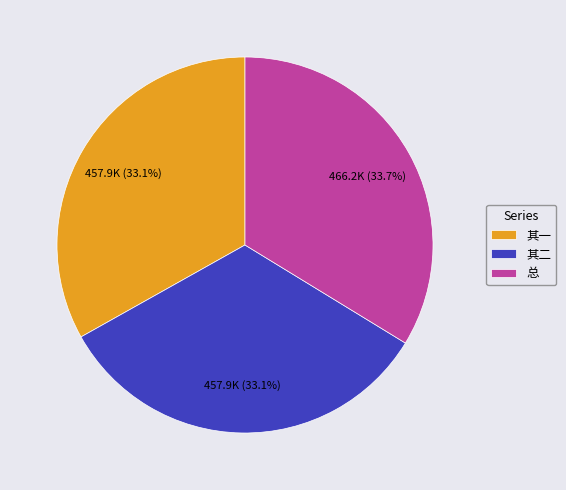

Does 其一 represent more than half of the total?

No